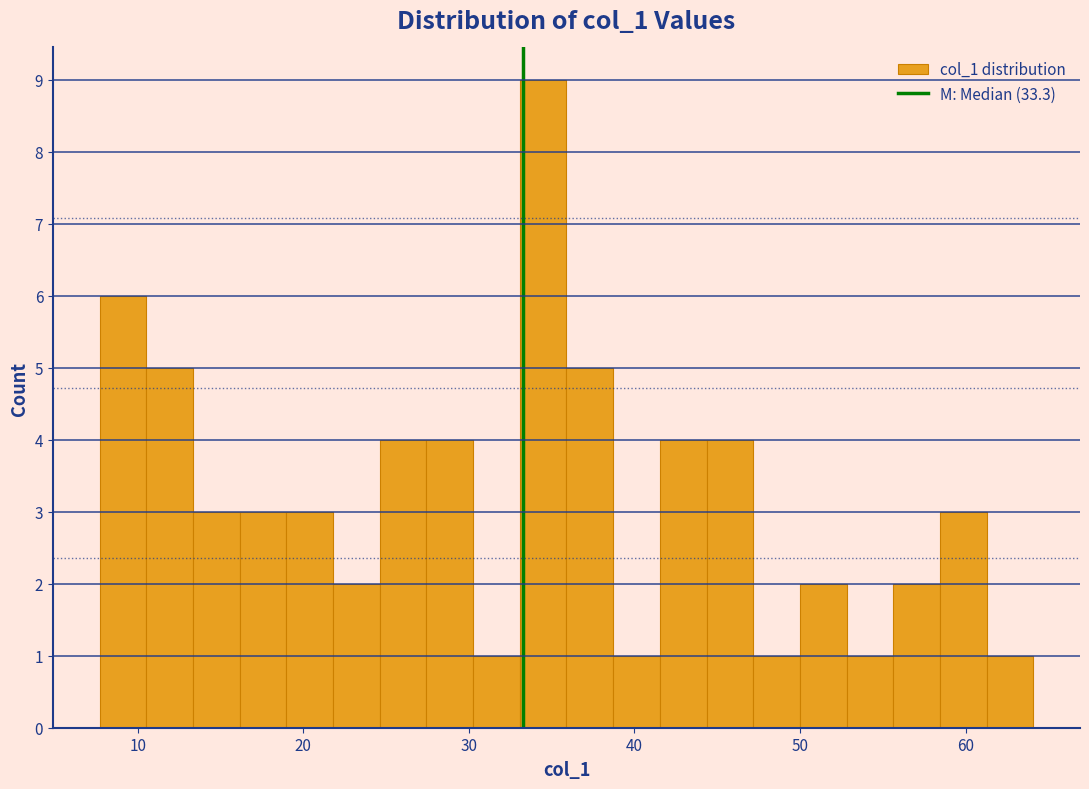

Around what value on the x-axis is the tallest bar? Give the approximate position of its centre, as read against the axis.

34